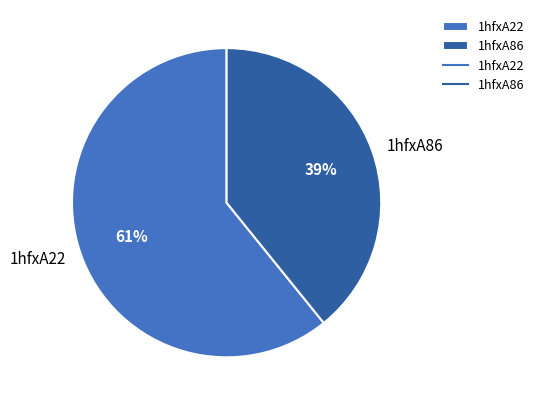

Is there a majority slice in this chart?

Yes